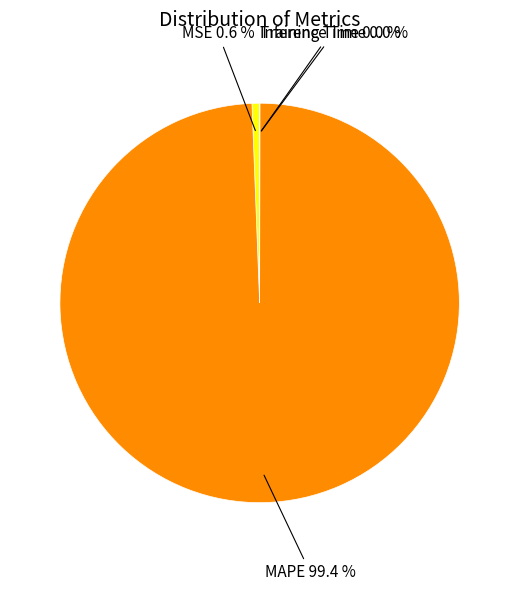

Is there a majority slice in this chart?

Yes